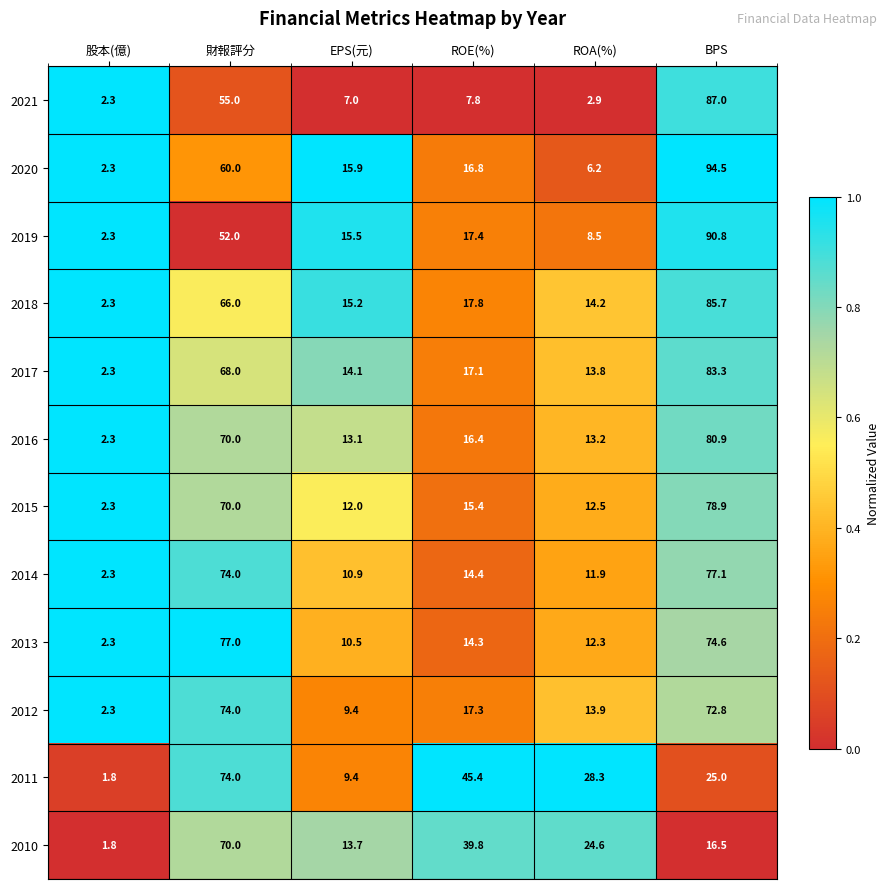

List the labels in order of 2016 value, largest first.

BPS, 財報評分, ROE(%), ROA(%), EPS(元), 股本(億)